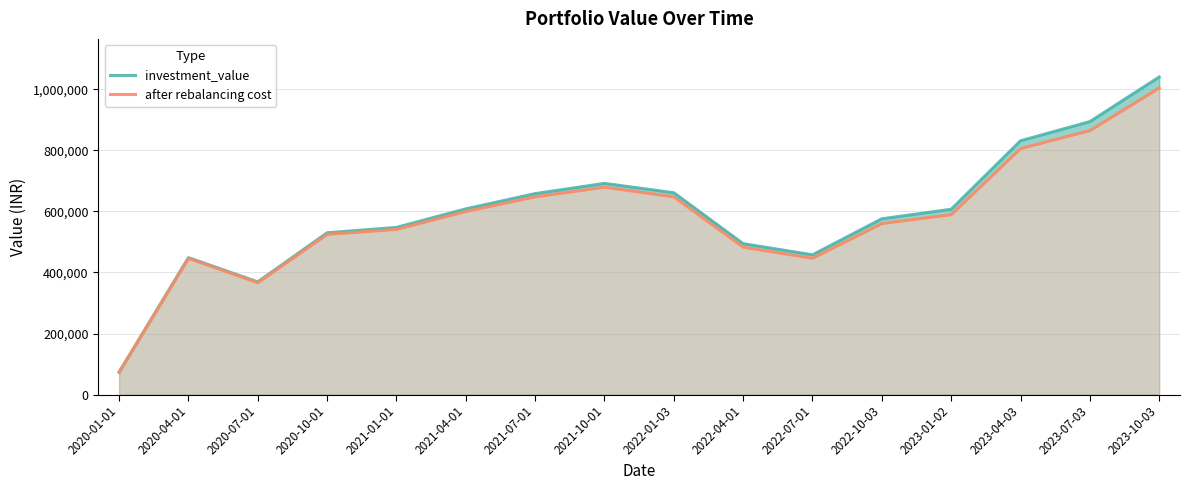

At which category does investment_value reach its first local peak?

2020-04-01